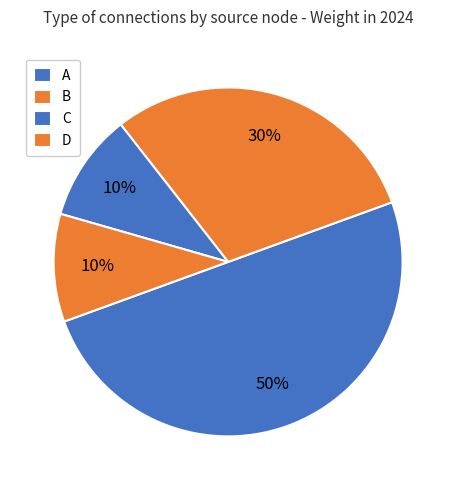

How many slices are in this pie chart?

4